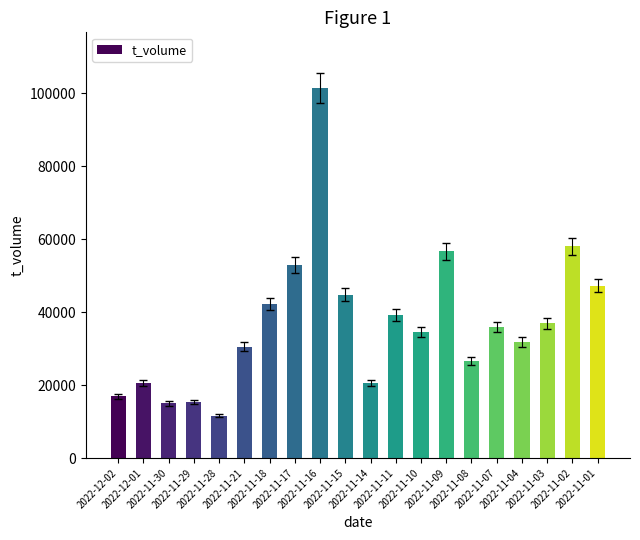

What is the difference between the second highest and minimum values?

46481